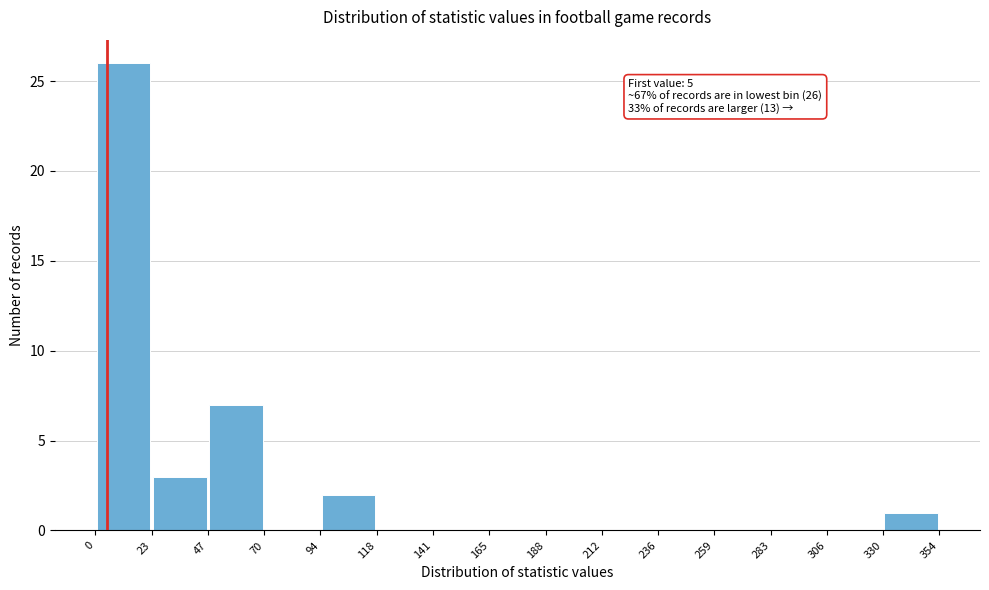

Which range on the x-axis has the tallest bar?

0 to 23